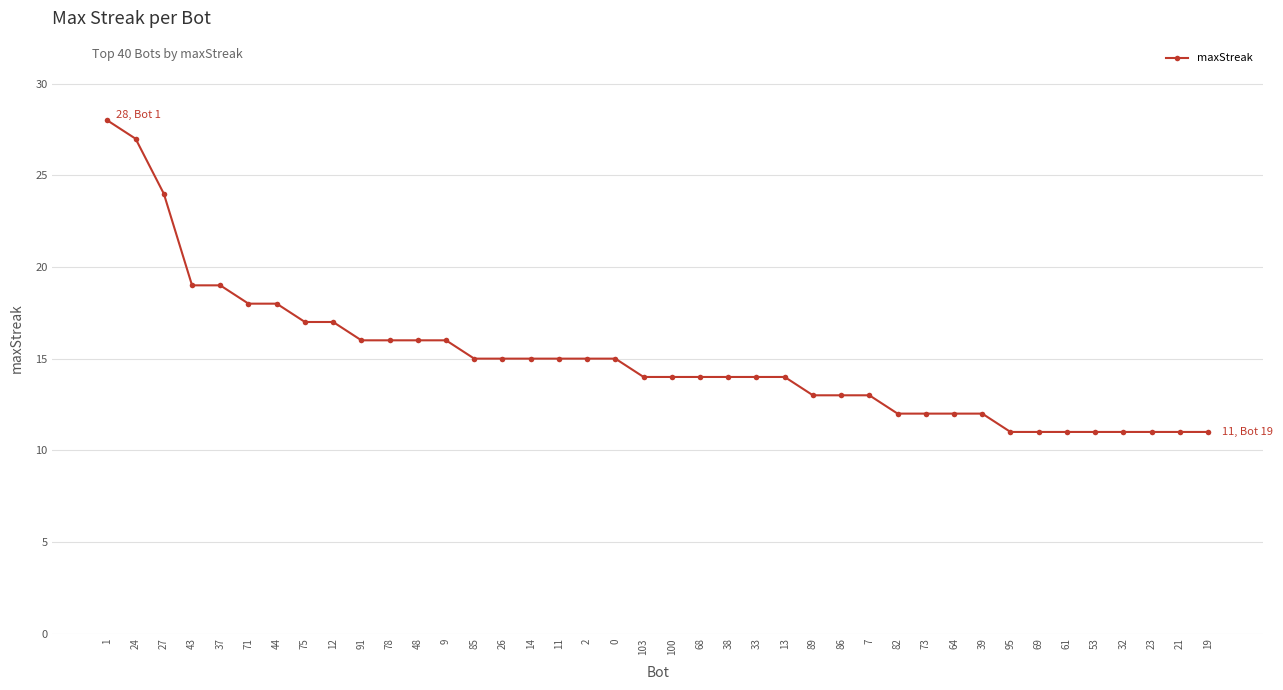

What is the label of the 19th point from the right?

68